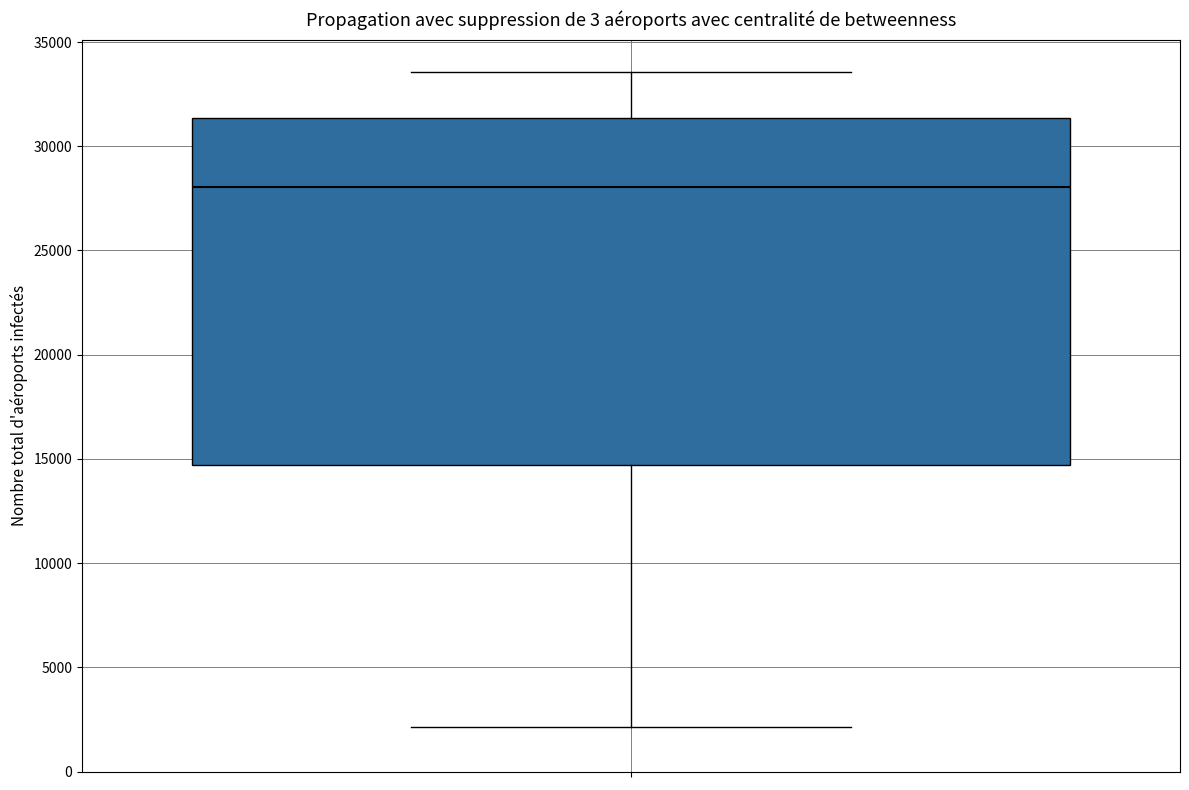

Read this box plot against the y-axis: the position of the median line, the range covered by the box, and the ends of both whiskers. The values are not printed on the chart, so give them approximately, as read against the axis.

median 28000, box 14500 to 31500, whiskers 2000 to 33500